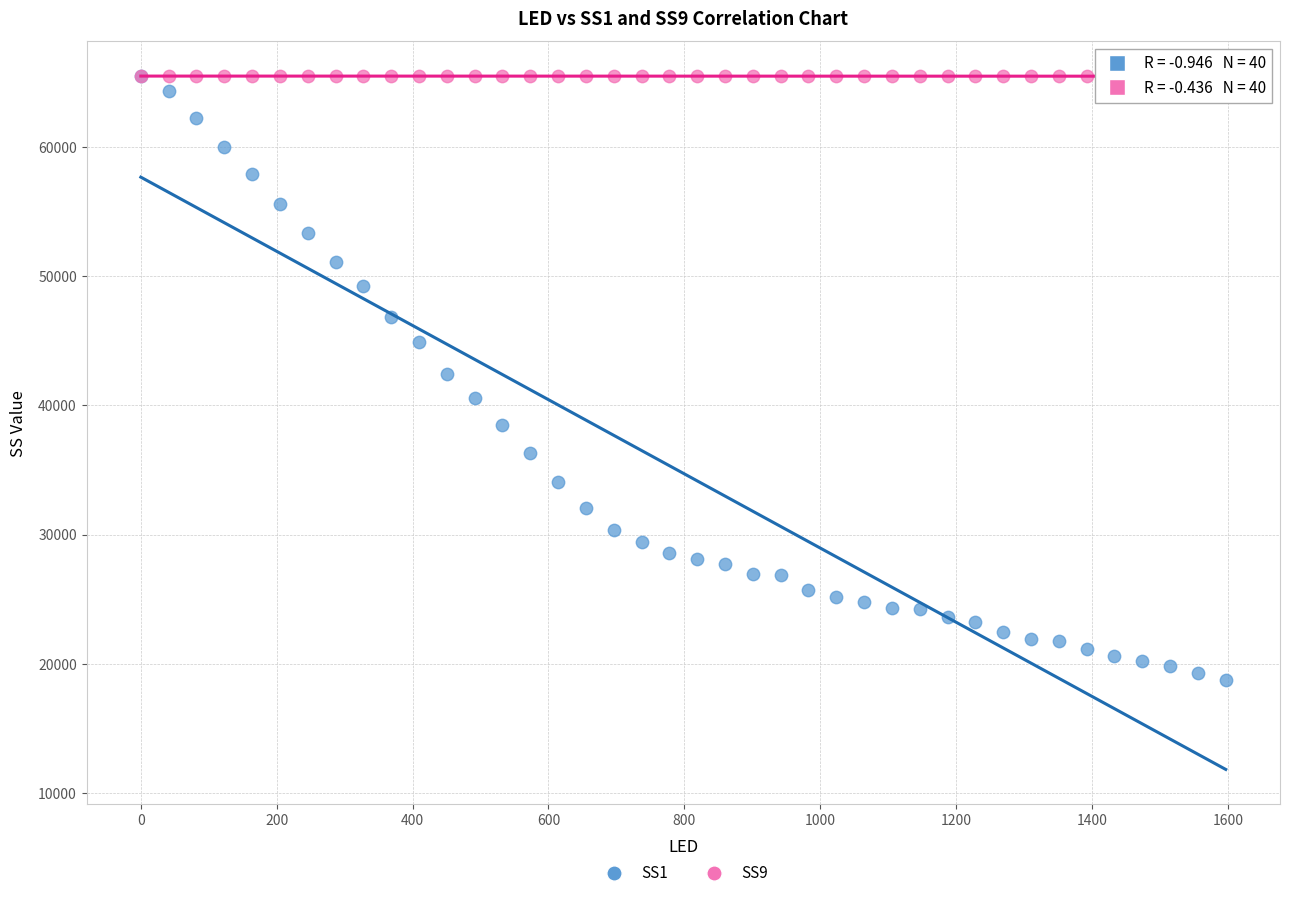

What are all the series names shown in the legend?

SS1, SS9